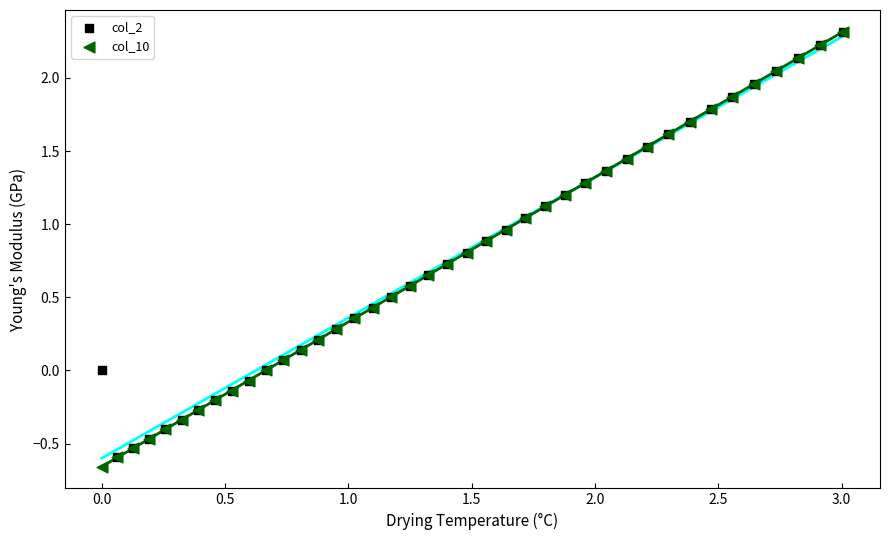

Which series contains the lowest Y value?

col_10